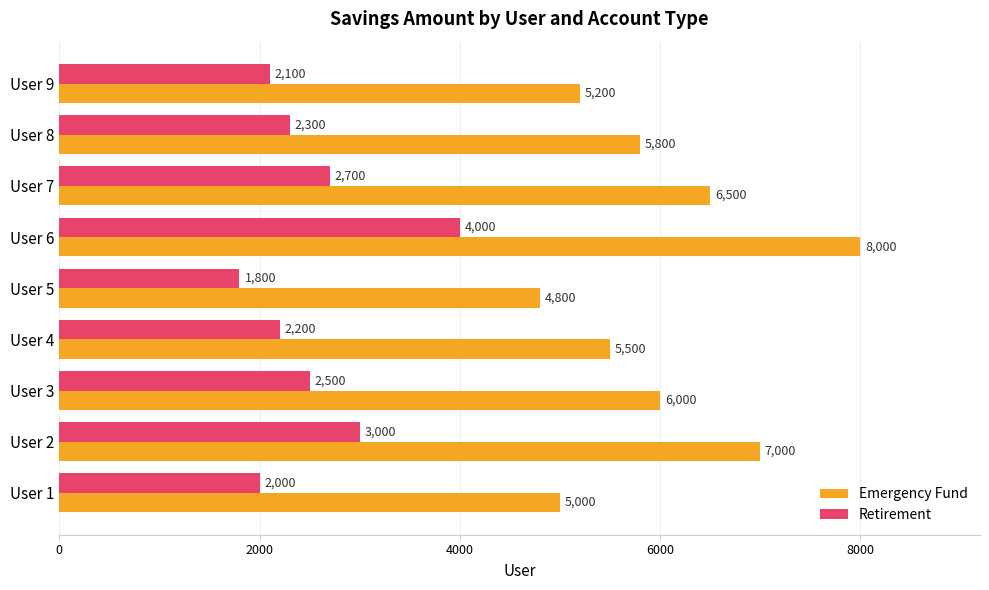

What is the sum of all Retirement values?

22600